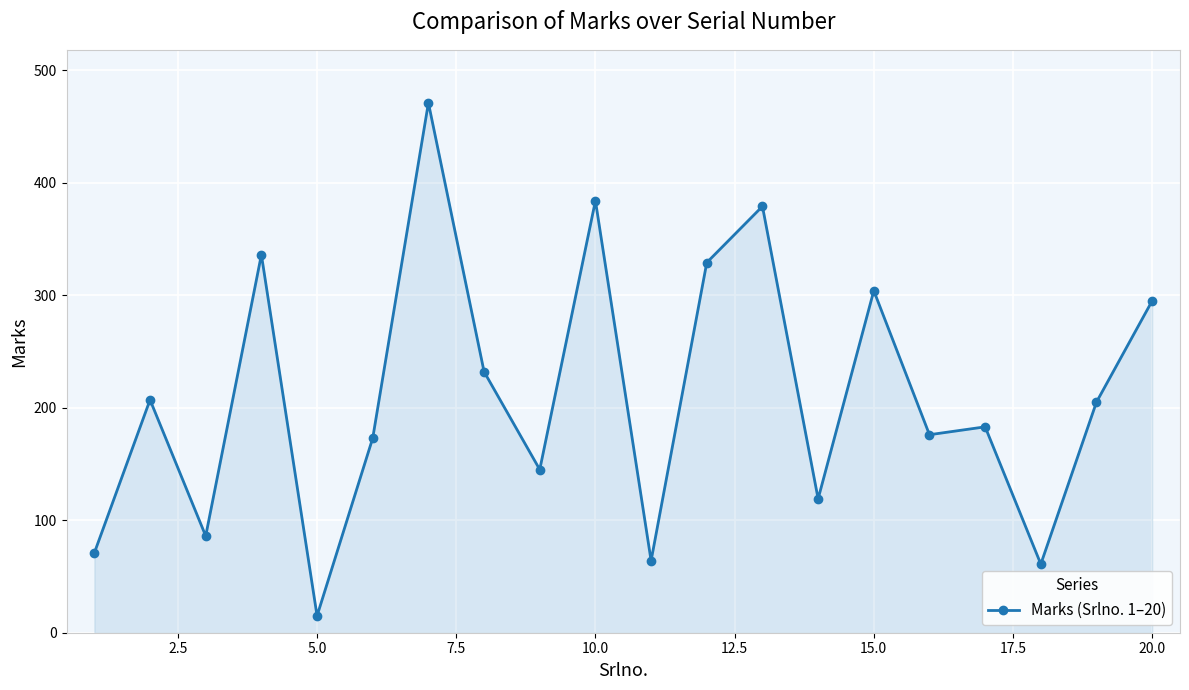

How many points are higher than both their immediate neighbors (excluding endpoints)?

7